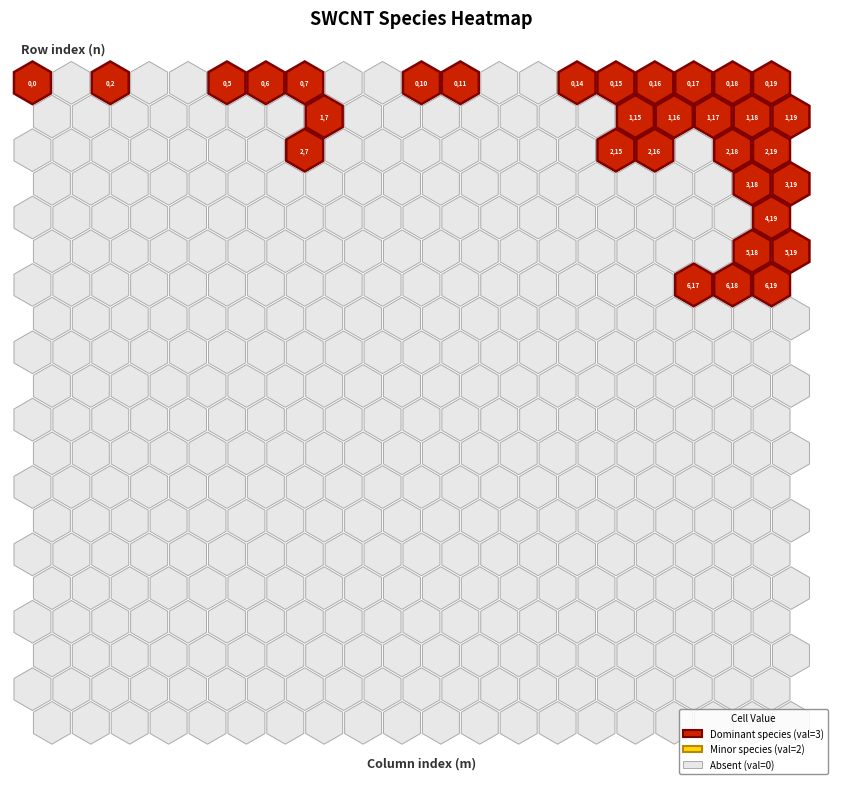

Is the value of row3 at 17 greater than the value of row13 at 2?

No